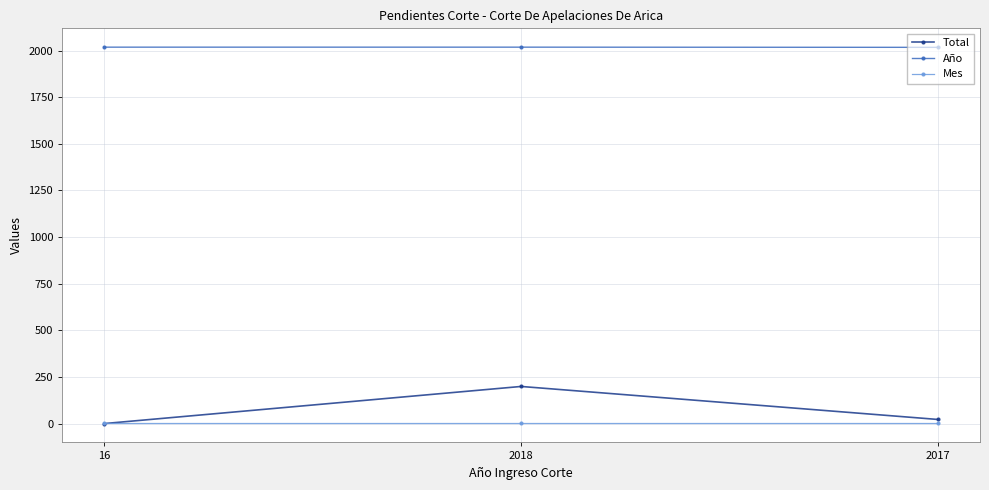

Rank the series by their maximum value, from lowest to highest.

Mes, Total, Año